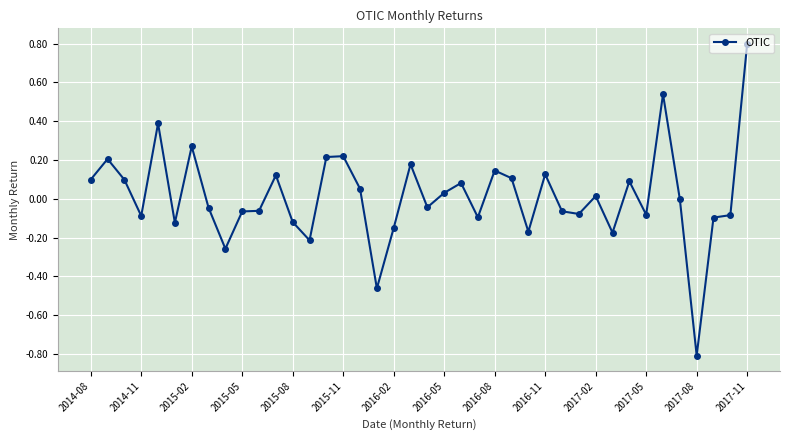

What is the value of the 40th point from the left?

0.8